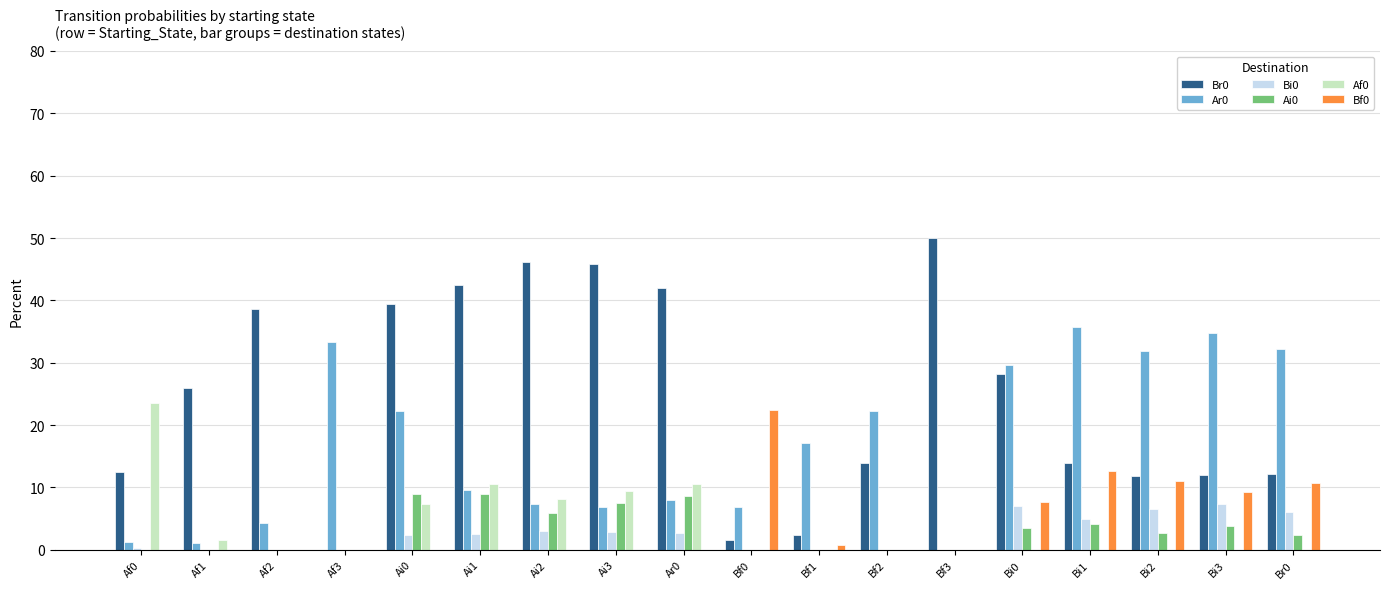

The Bi0 series shows 3.5 at Af3. True or false?

False